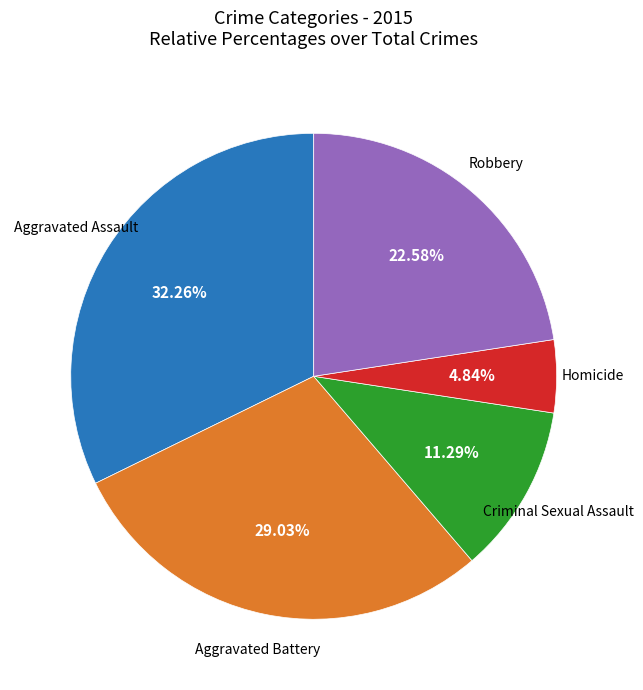

Is there a majority slice in this chart?

No